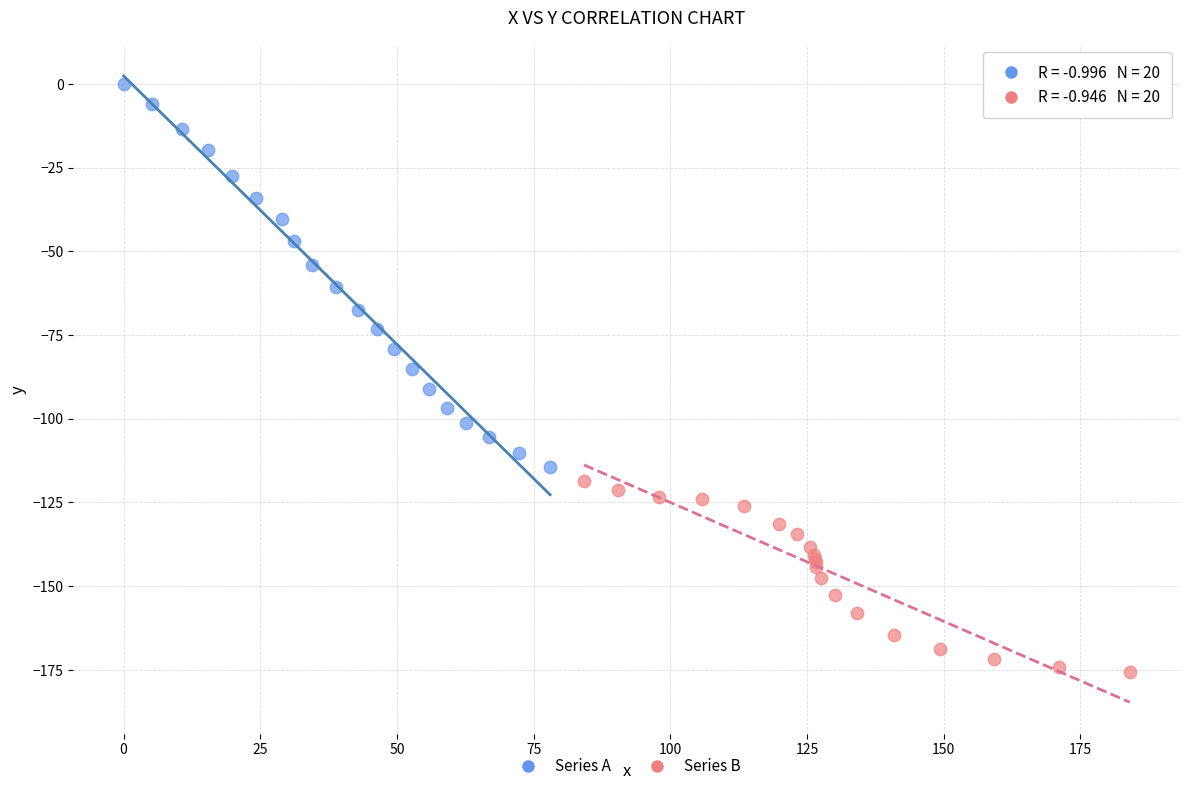

Which series has the widest spread of Y values?

Series A